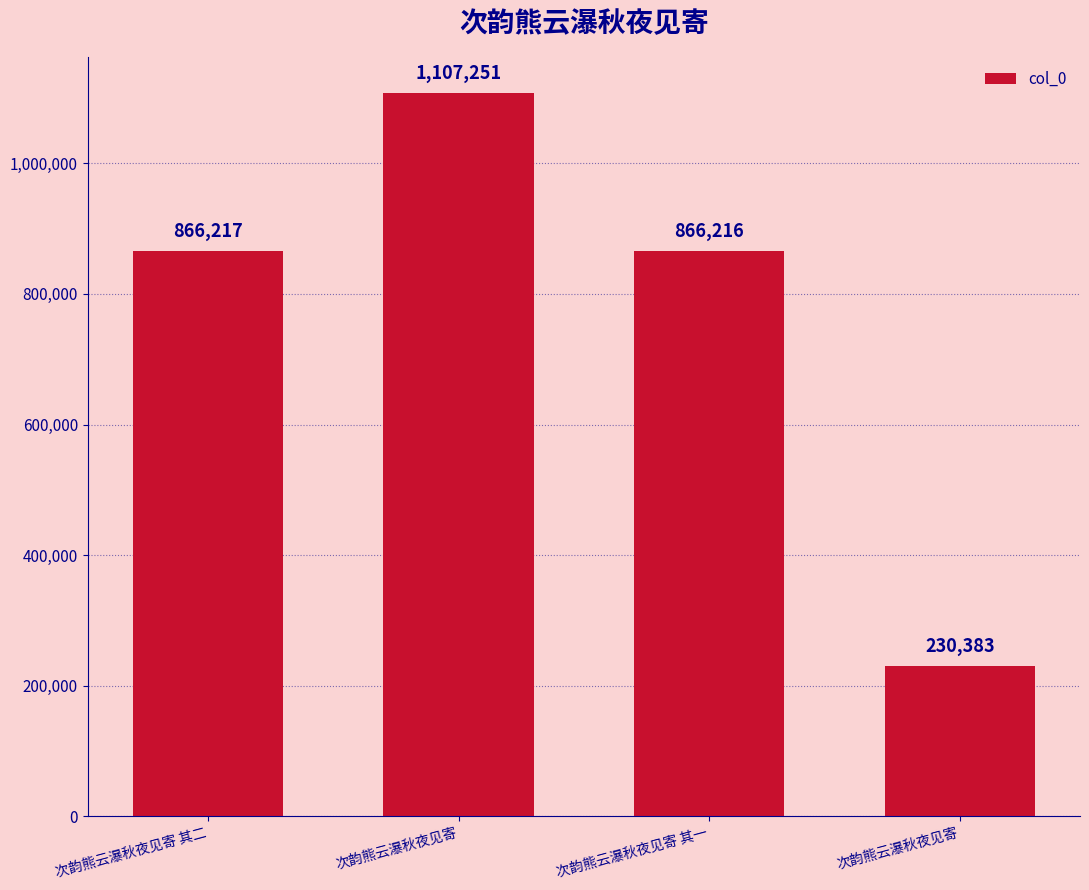

What is the change in value from 次韵熊云瀑秋夜见寄 to 次韵熊云瀑秋夜见寄 其一?

-241035